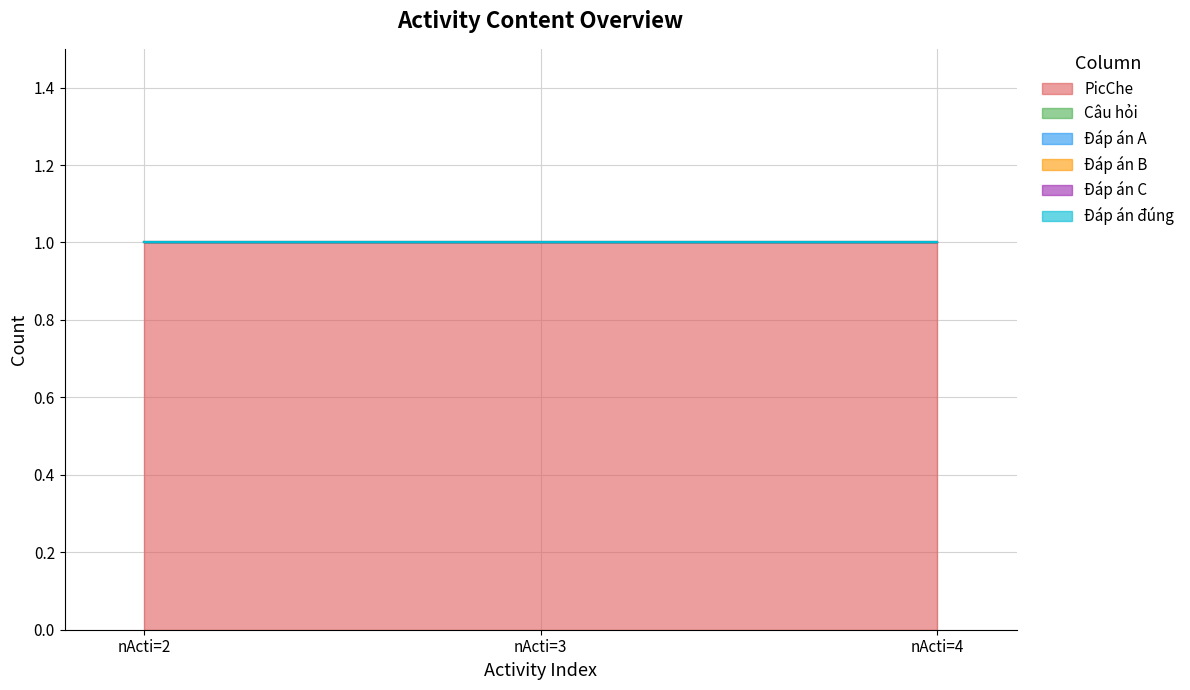

What are all the series names shown in the legend?

PicChe, Câu hỏi, Đáp án A, Đáp án B, Đáp án C, Đáp án đúng